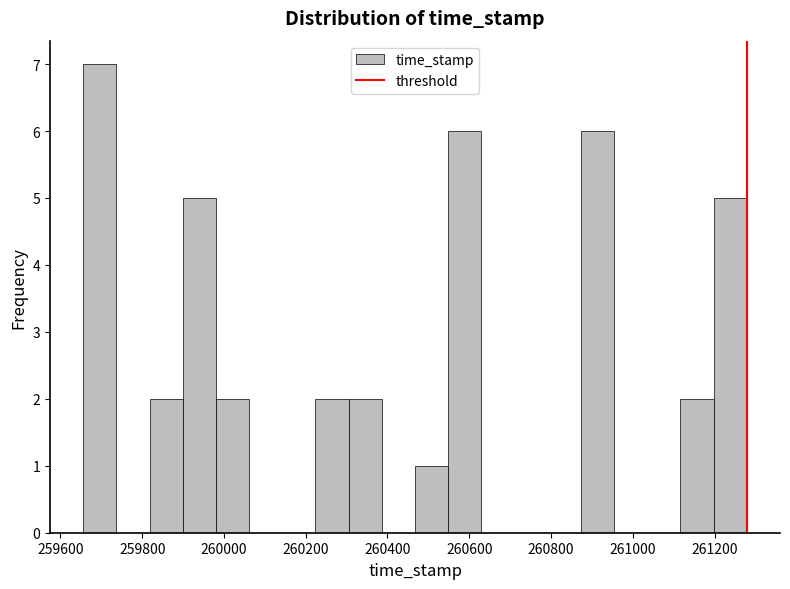

Reading left to right, list every bar in this chart as the range it spans on the x-axis followed by its height. Neither the bar edges nor the heights are printed on the chart, so give them approximately, as read against the axes.

259660 to 259740: 7
259740 to 259820: 0
259820 to 259900: 2
259900 to 259980: 5
259980 to 260060: 2
260060 to 260140: 0
260140 to 260220: 0
260220 to 260300: 2
260300 to 260380: 2
260380 to 260460: 0
260460 to 260540: 1
260540 to 260620: 6
260620 to 260720: 0
260720 to 260800: 0
260800 to 260880: 0
260880 to 260960: 6
260960 to 261040: 0
261040 to 261120: 0
261120 to 261200: 2
261200 to 261280: 5